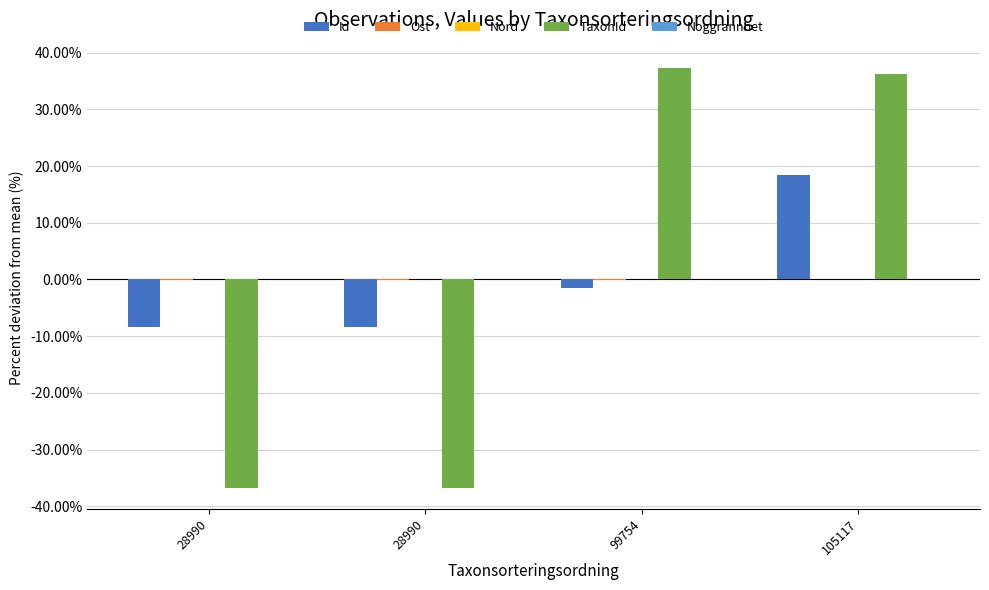

Which category has the lowest value across all series?

28990